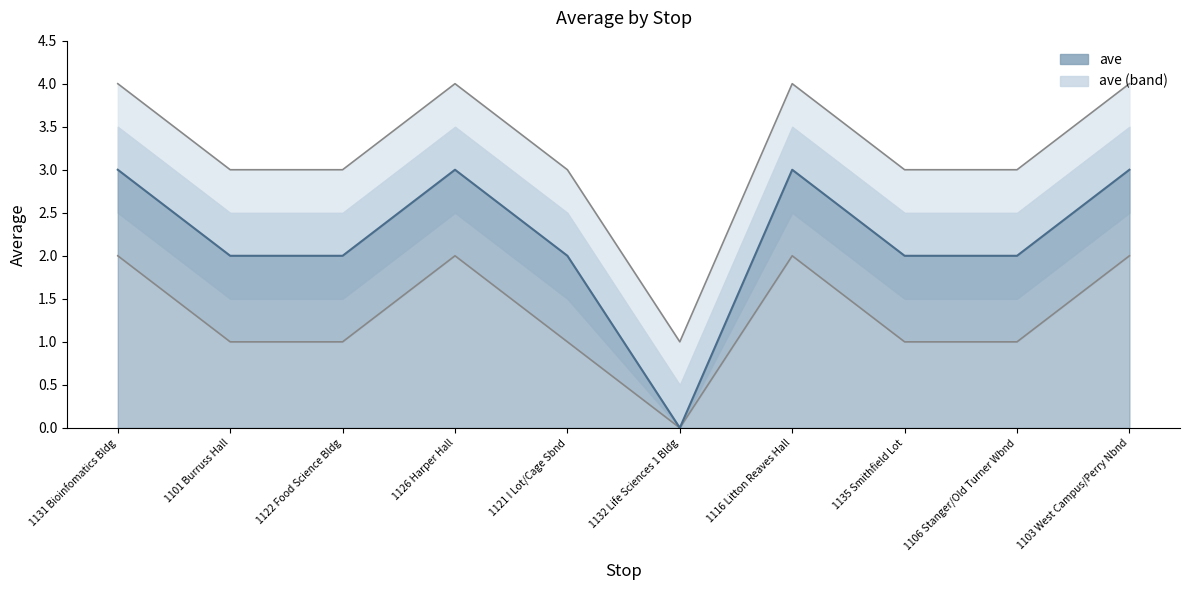

What is the lowest value of the ave upper series?

1